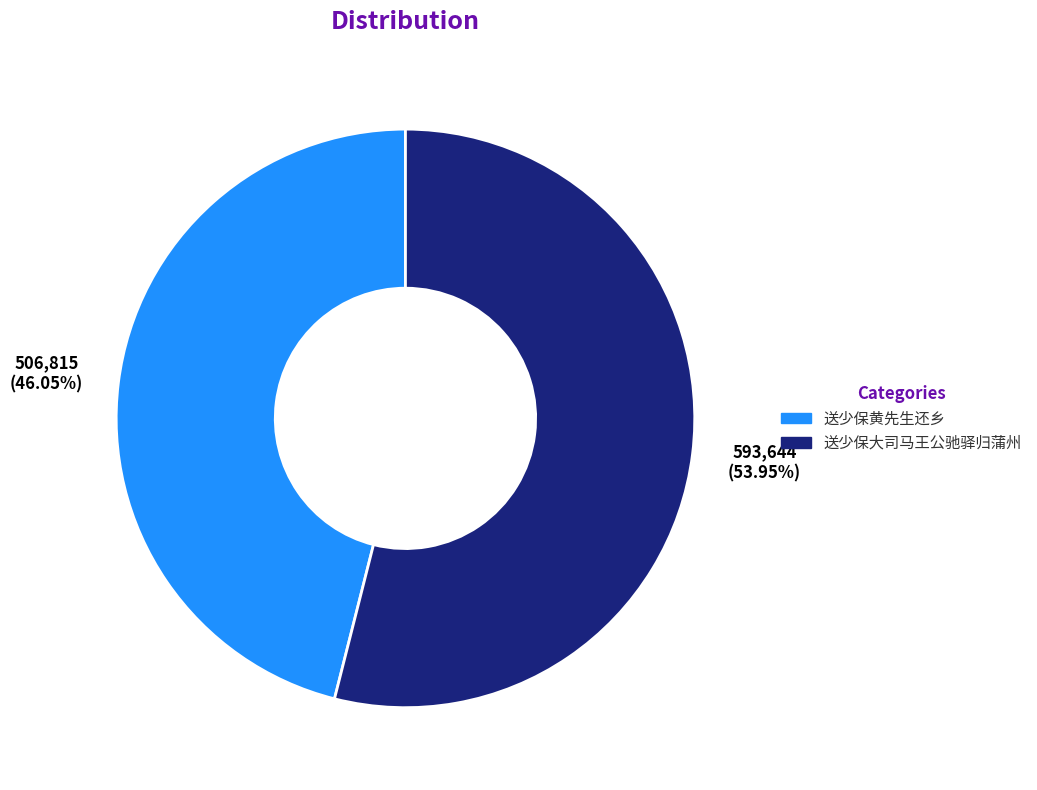

What is the total percentage of 送少保大司马王公驰驿归蒲州 and 送少保黄先生还乡?

100.0%